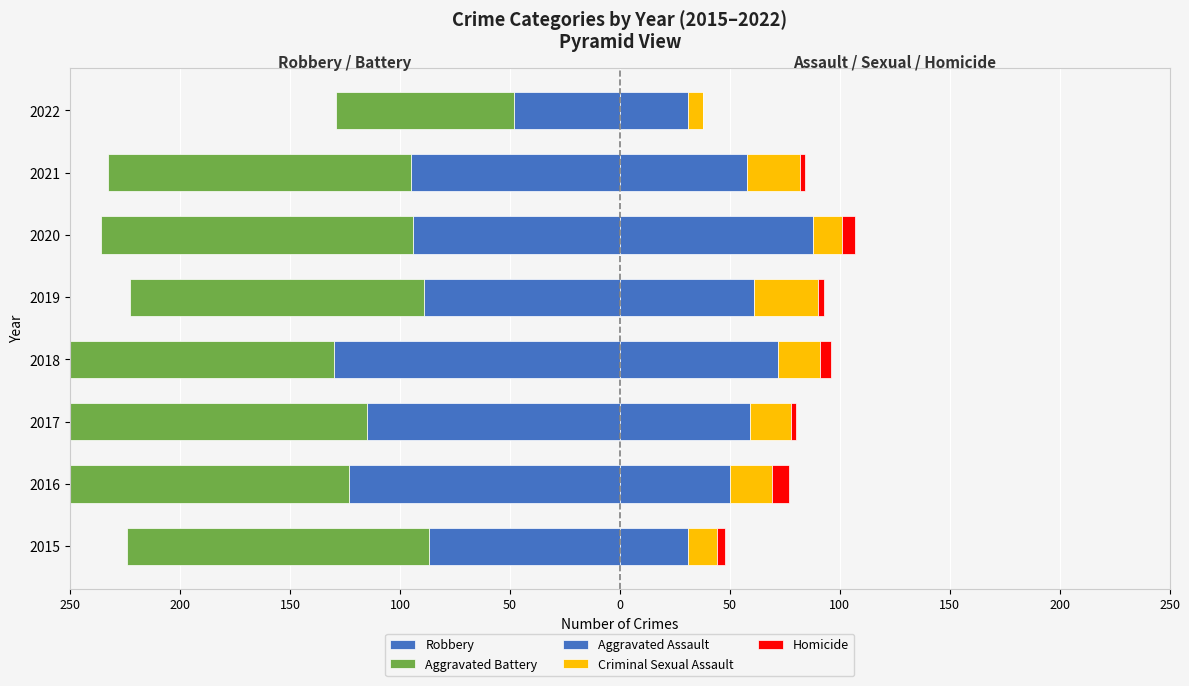

What is the difference between the second highest and minimum values in the Aggravated Assault series?

41